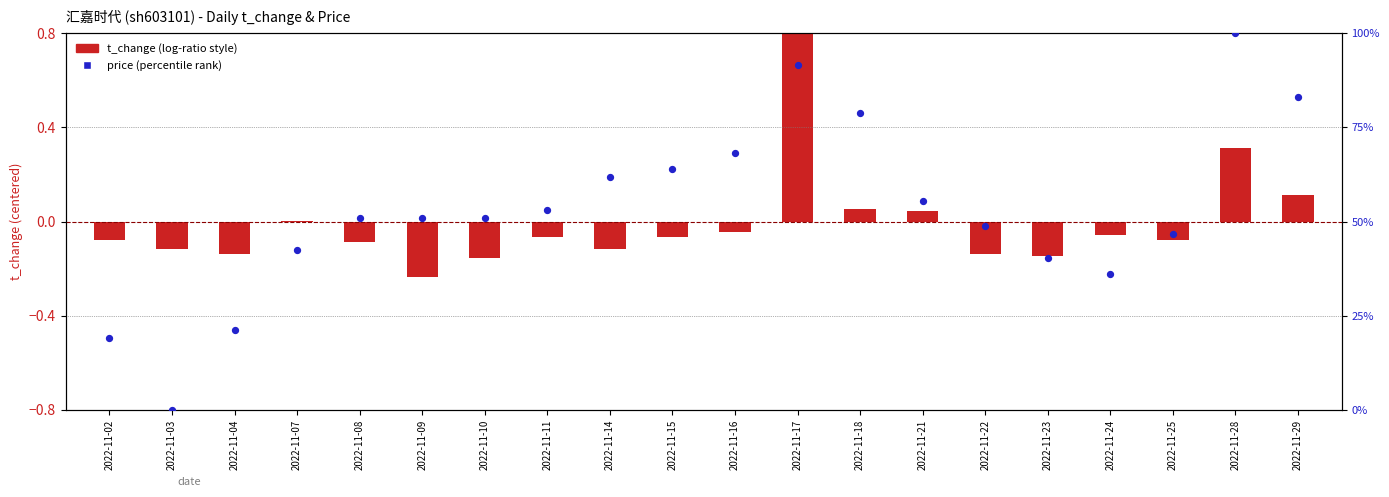

Is the value of t_change (centered) at 2022-11-11 greater than the value of price (percentile) at 2022-11-18?

No